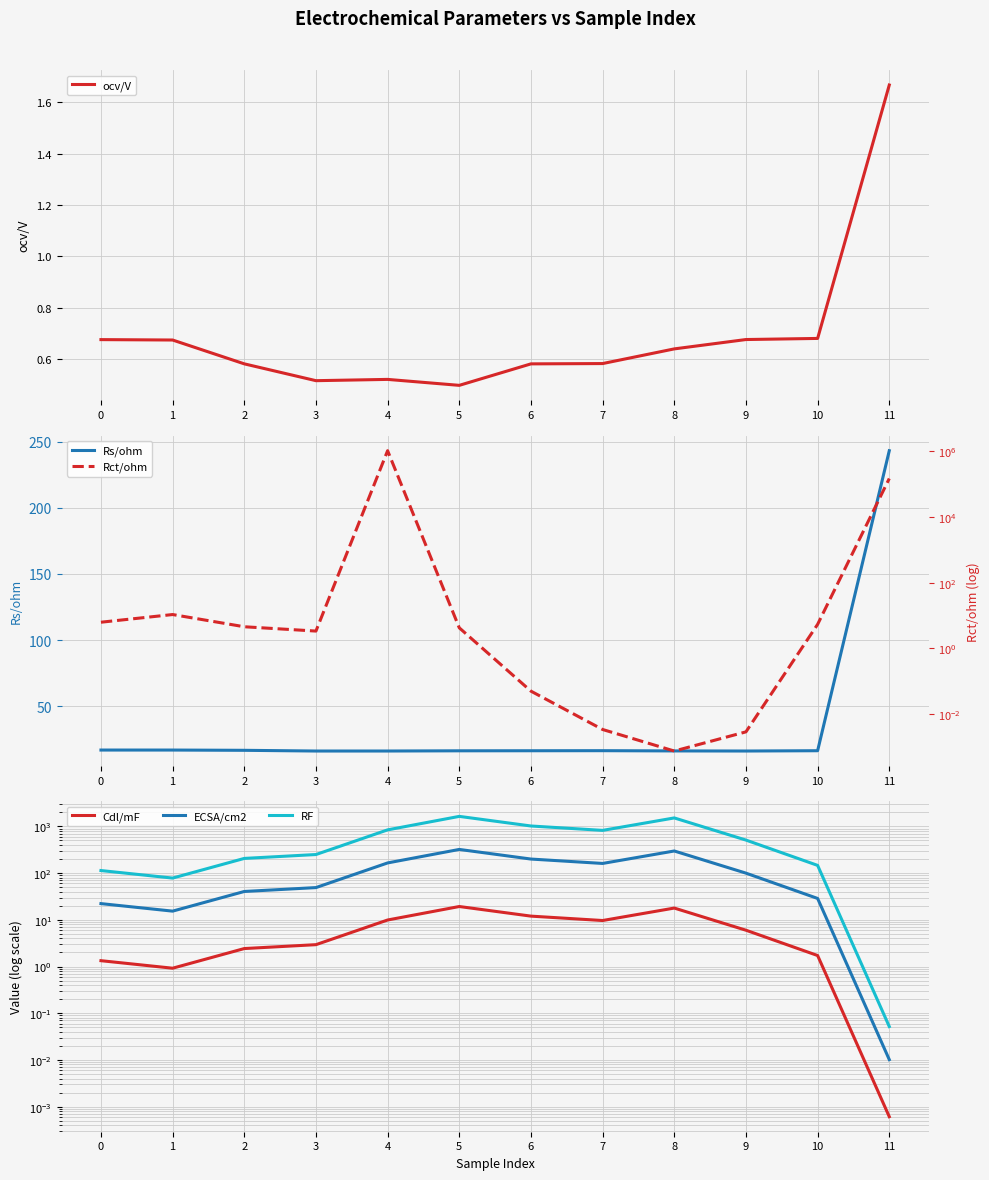

True or false: Rct/ohm has a value of 0.0 at 6.

True